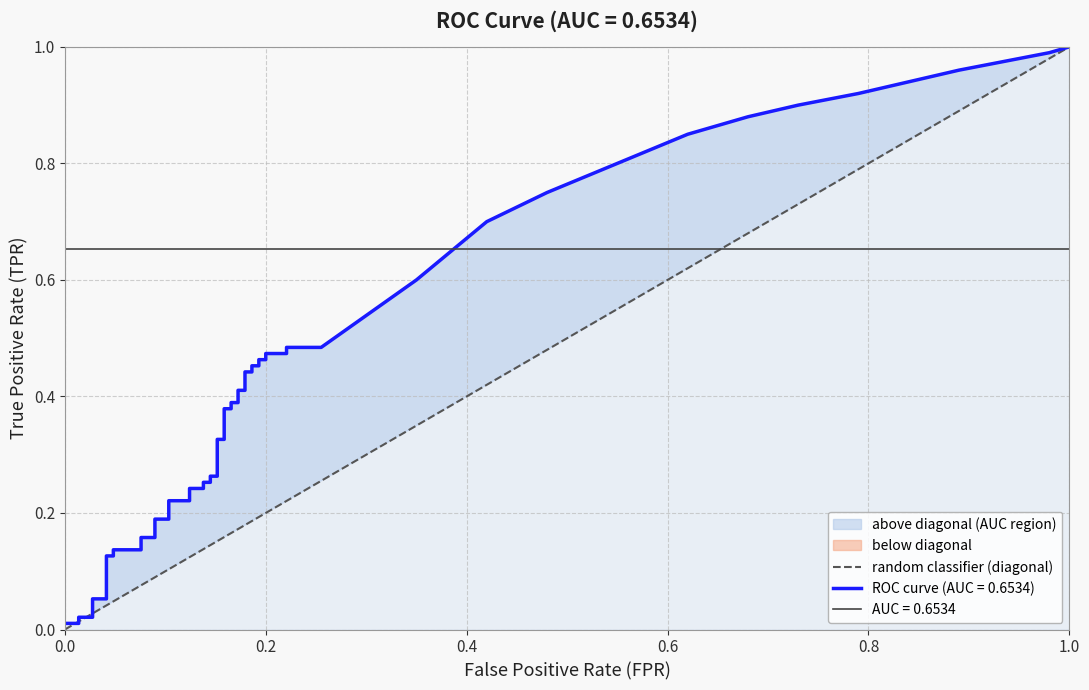

How many values are above zero?

1